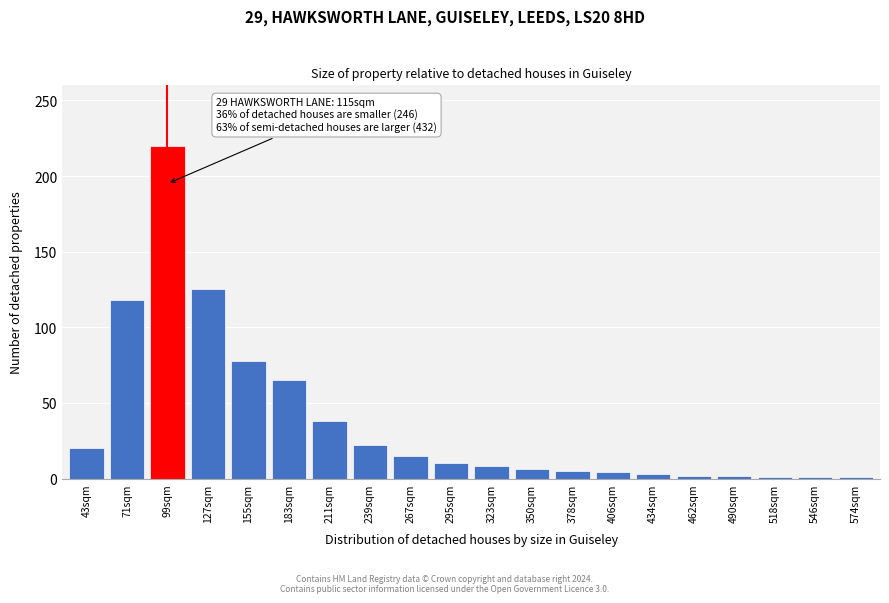

Which category has the highest value across all series?

99sqm